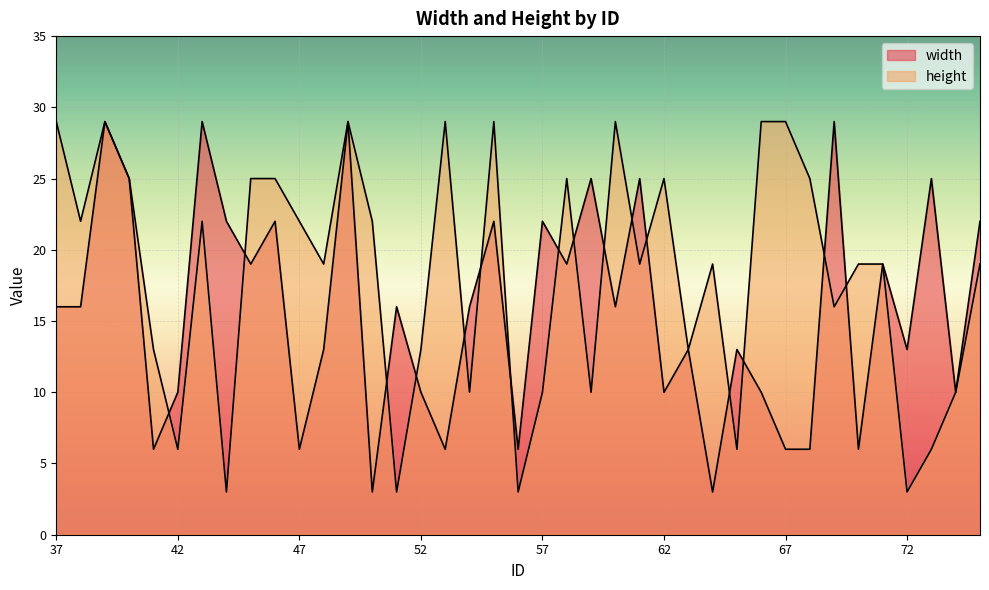

At 61, list the series in order from smallest to largest.

height, width